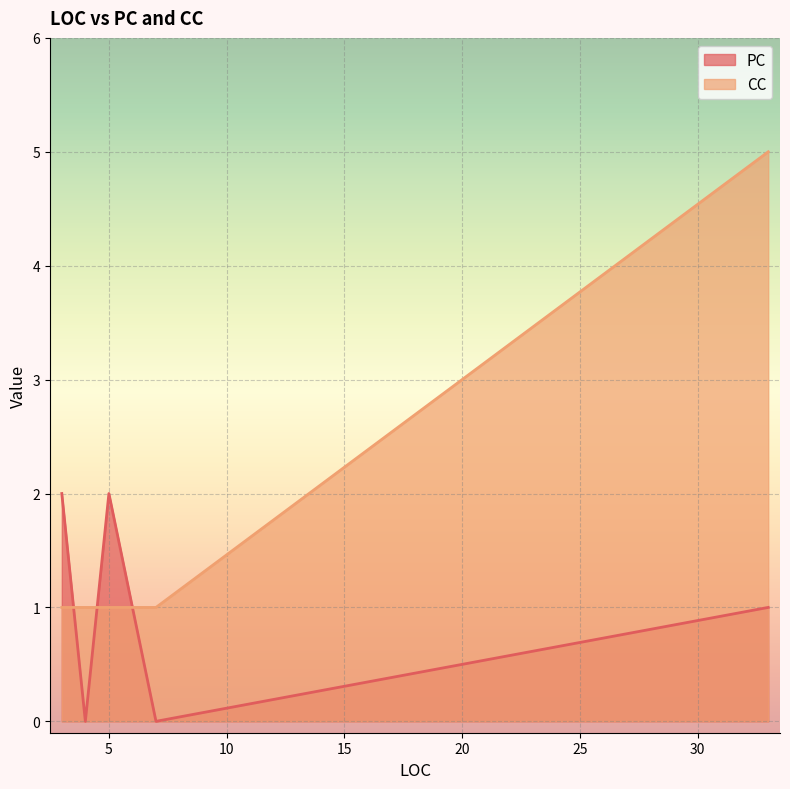

How many times do PC and CC cross each other?

3